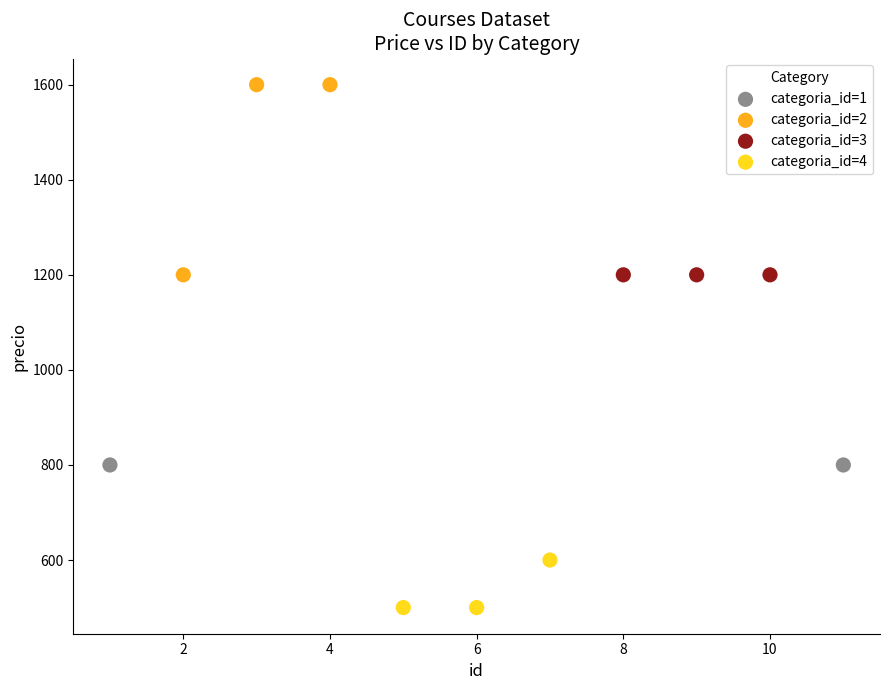

Which series reaches the maximum Y coordinate?

categoria_id=2